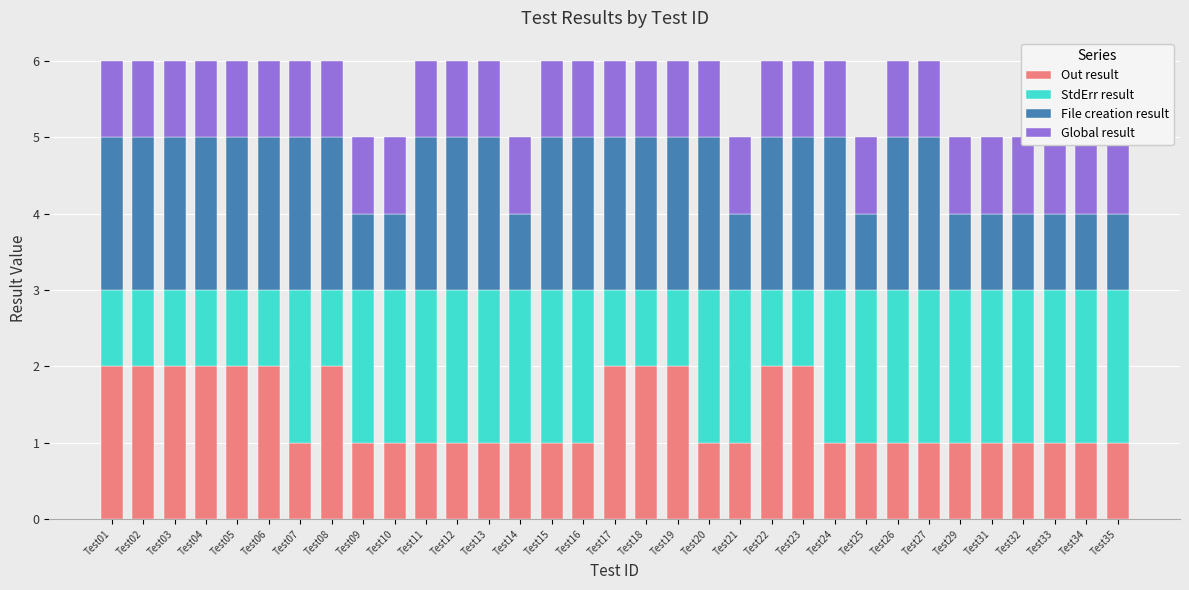

Reading left to right, what are all the values shown in this chart?

Out result: Test01=2	Test02=2	Test03=2	Test04=2	Test05=2	Test06=2	Test07=1	Test08=2	Test09=1	Test10=1	Test11=1	Test12=1	Test13=1	Test14=1	Test15=1	Test16=1	Test17=2	Test18=2	Test19=2	Test20=1	Test21=1	Test22=2	Test23=2	Test24=1	Test25=1	Test26=1	Test27=1	Test29=1	Test31=1	Test32=1	Test33=1	Test34=1	Test35=1
StdErr result: Test01=1	Test02=1	Test03=1	Test04=1	Test05=1	Test06=1	Test07=2	Test08=1	Test09=2	Test10=2	Test11=2	Test12=2	Test13=2	Test14=2	Test15=2	Test16=2	Test17=1	Test18=1	Test19=1	Test20=2	Test21=2	Test22=1	Test23=1	Test24=2	Test25=2	Test26=2	Test27=2	Test29=2	Test31=2	Test32=2	Test33=2	Test34=2	Test35=2
File creation result: Test01=2	Test02=2	Test03=2	Test04=2	Test05=2	Test06=2	Test07=2	Test08=2	Test09=1	Test10=1	Test11=2	Test12=2	Test13=2	Test14=1	Test15=2	Test16=2	Test17=2	Test18=2	Test19=2	Test20=2	Test21=1	Test22=2	Test23=2	Test24=2	Test25=1	Test26=2	Test27=2	Test29=1	Test31=1	Test32=1	Test33=1	Test34=1	Test35=1
Global result: Test01=1	Test02=1	Test03=1	Test04=1	Test05=1	Test06=1	Test07=1	Test08=1	Test09=1	Test10=1	Test11=1	Test12=1	Test13=1	Test14=1	Test15=1	Test16=1	Test17=1	Test18=1	Test19=1	Test20=1	Test21=1	Test22=1	Test23=1	Test24=1	Test25=1	Test26=1	Test27=1	Test29=1	Test31=1	Test32=1	Test33=1	Test34=1	Test35=1